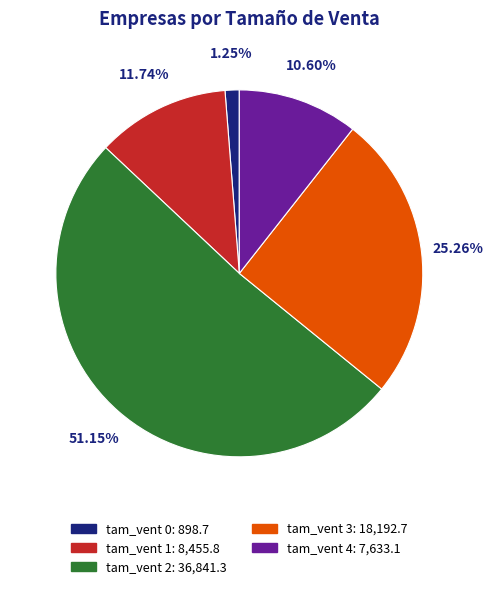

Between tam_vent 1: 8,455.8 and tam_vent 2: 36,841.3, which is larger?

tam_vent 2: 36,841.3